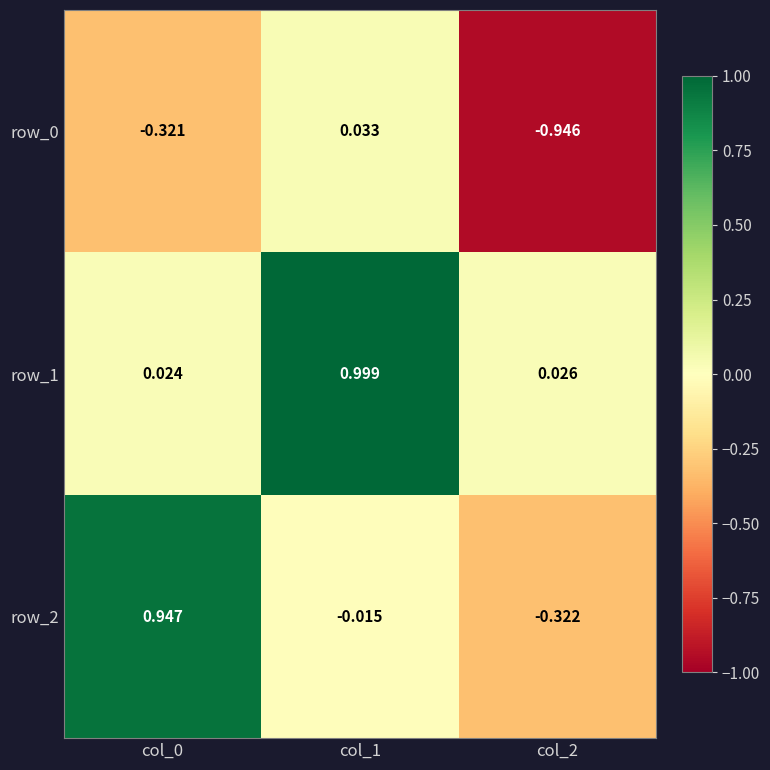

Is the value of row_2 at col_1 greater than the value of row_0 at col_2?

Yes